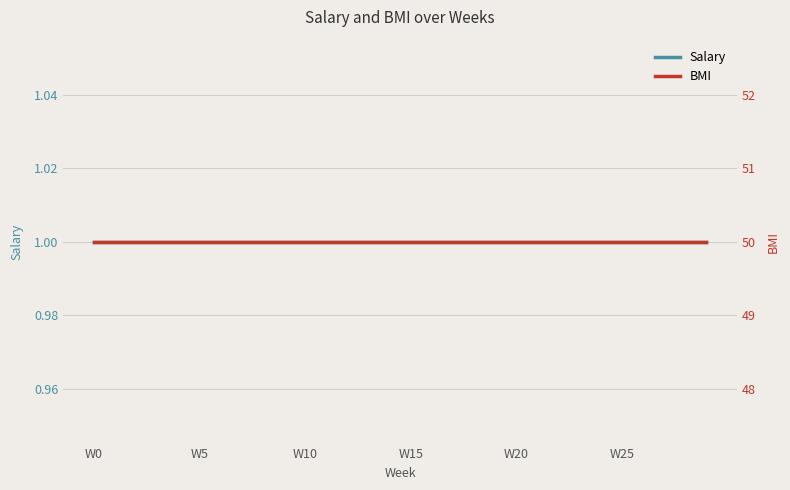

True or false: Salary has a value of 1 at 14.

True